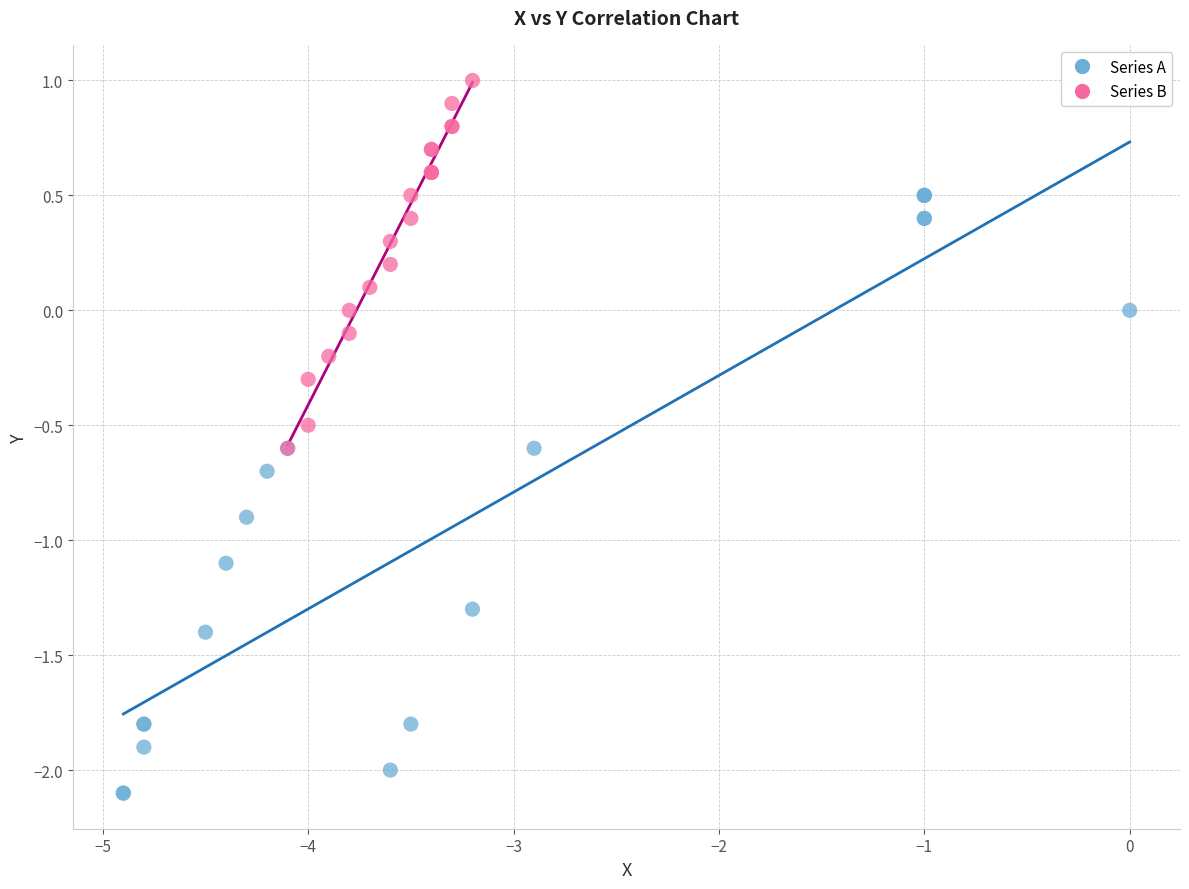

Which series contains the highest Y value?

Series B